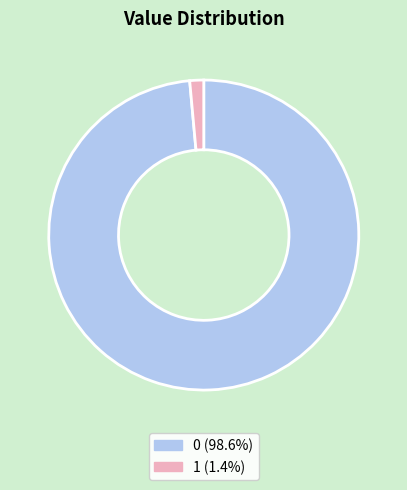

Does 0 (98.6%) account for over 50% of the chart?

Yes